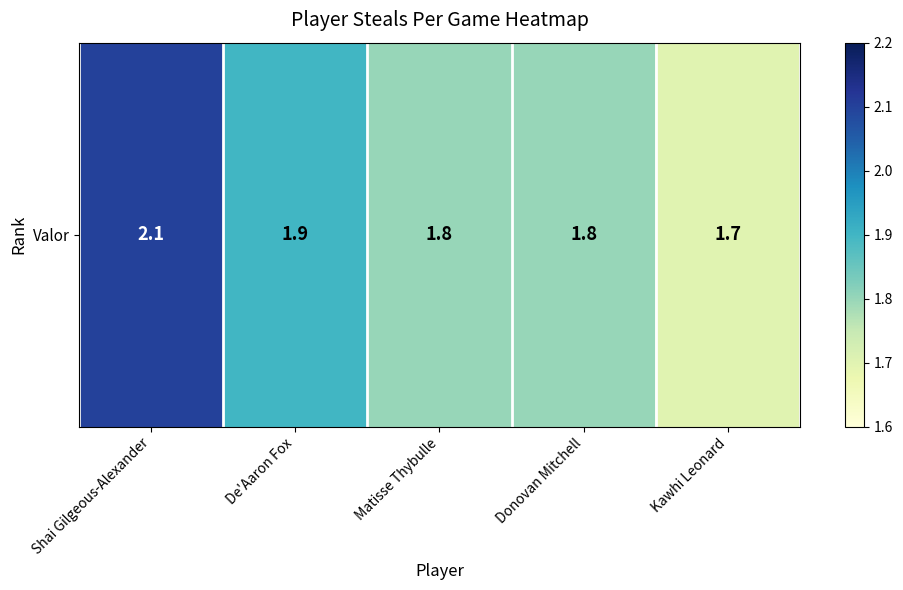

Which has a higher value, Shai Gilgeous-Alexander or De'Aaron Fox?

Shai Gilgeous-Alexander